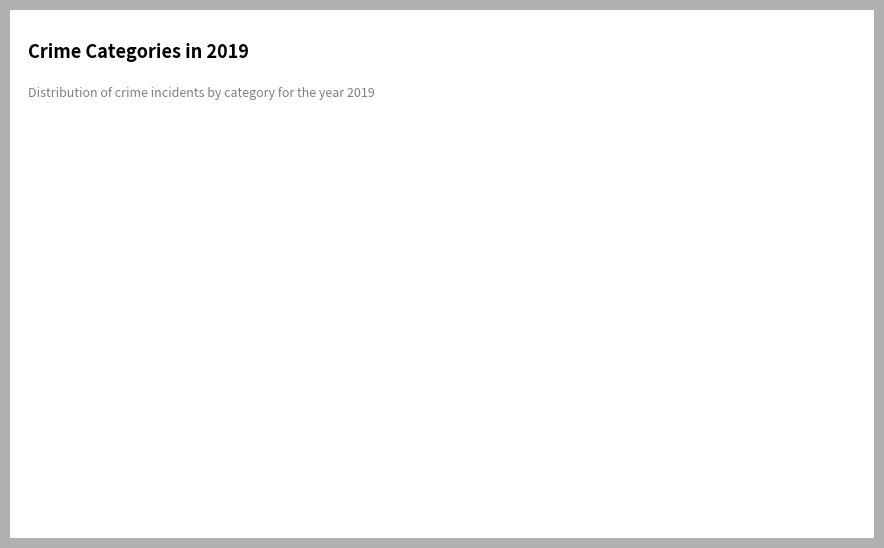

Count the number of slices in the pie.

6